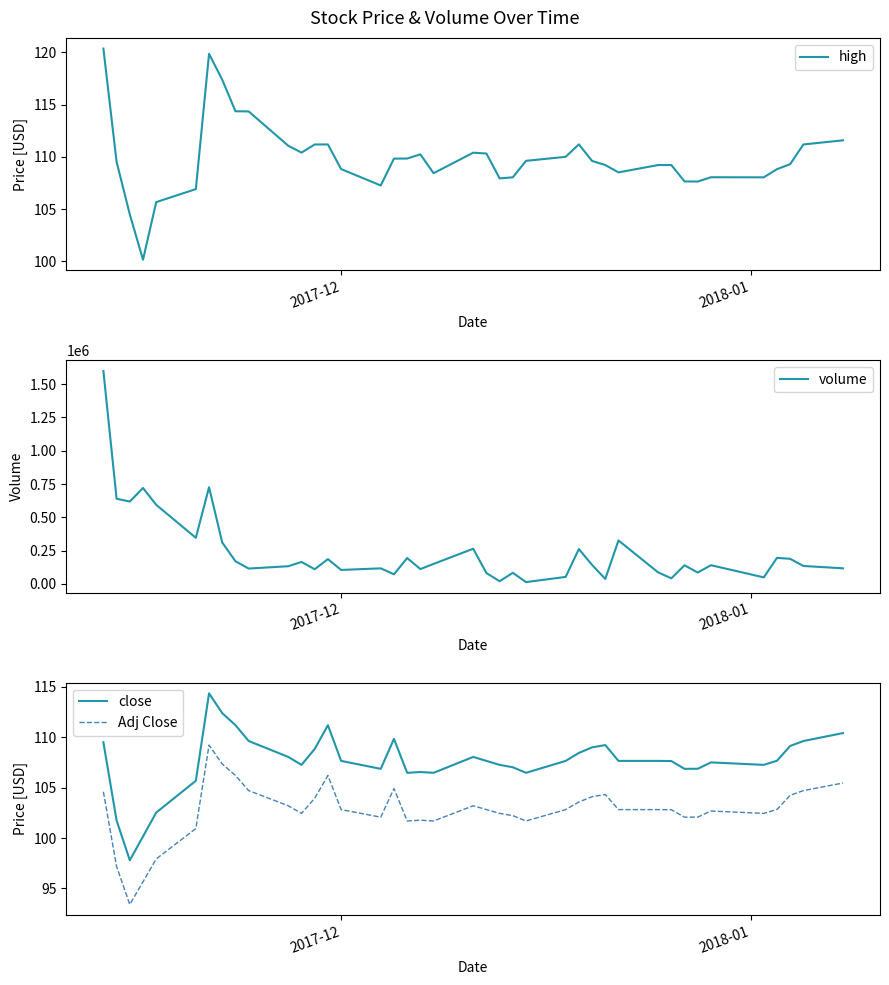

True or false: Adj Close and close cross at least once.

False